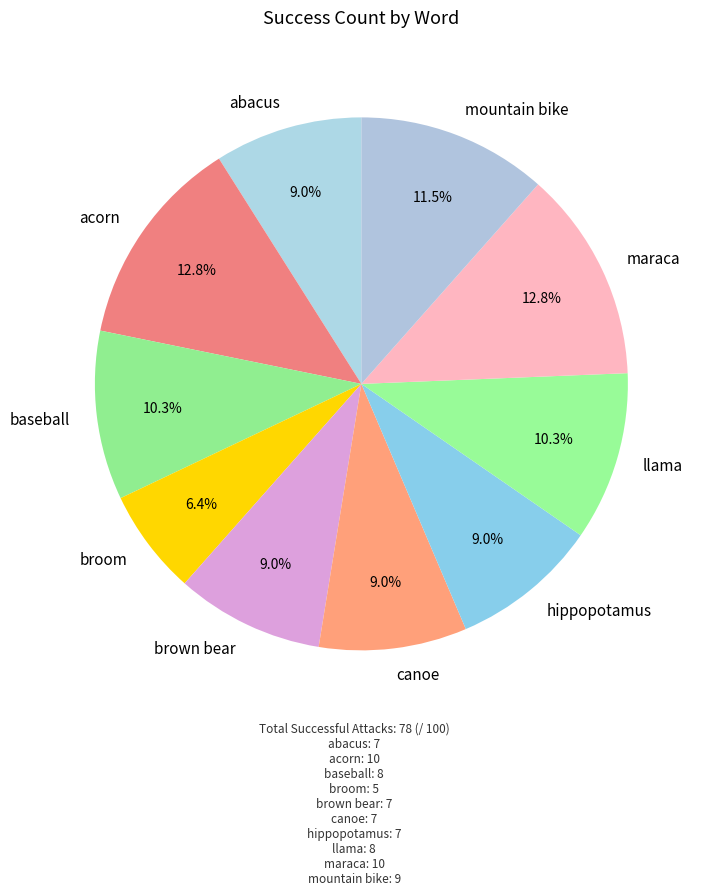

How much of the chart is everything except brown bear?

91.0%